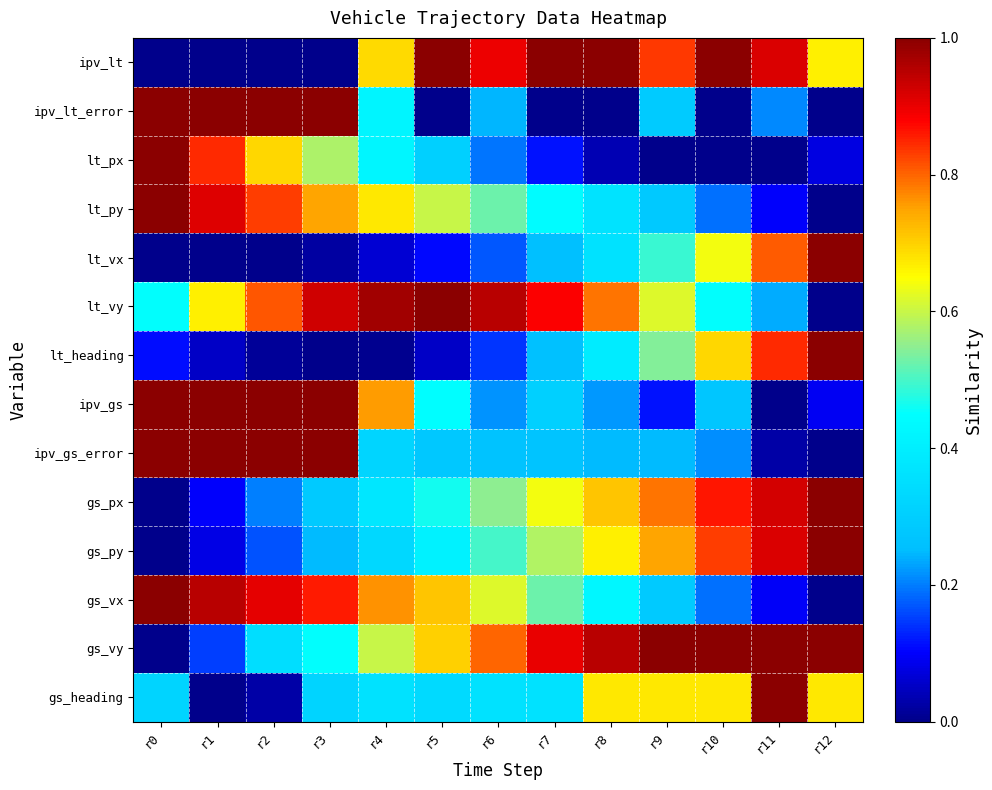

Which series has the largest total across all categories?

gs_vy